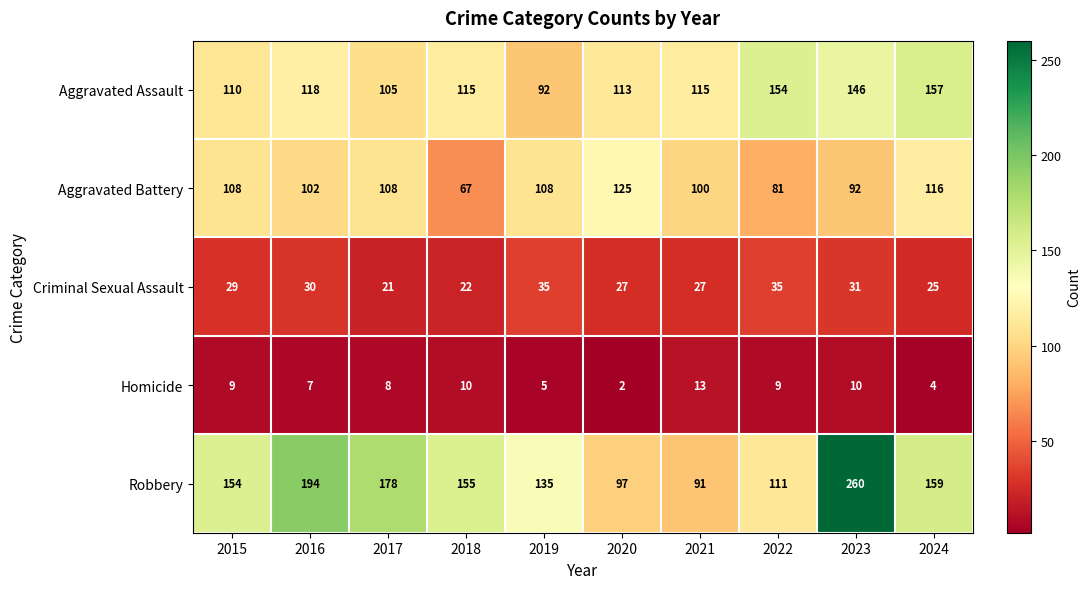

Which series has the largest range (max minus min)?

Robbery